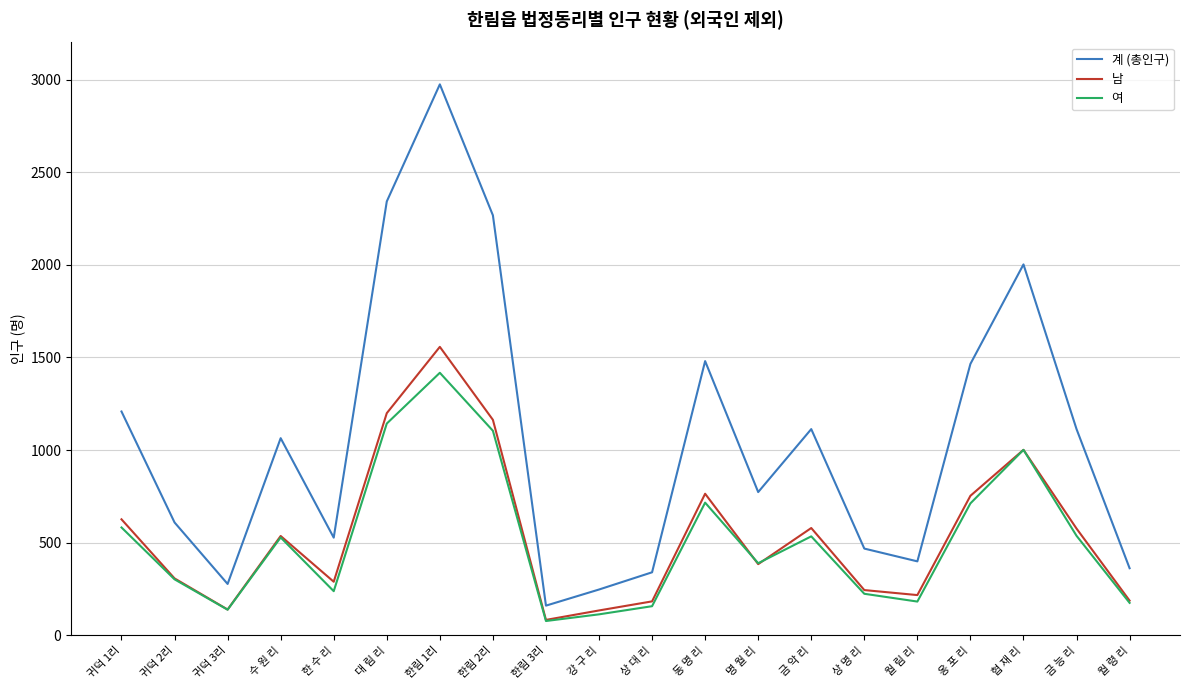

Where is the first local maximum for 남?

수 원 리